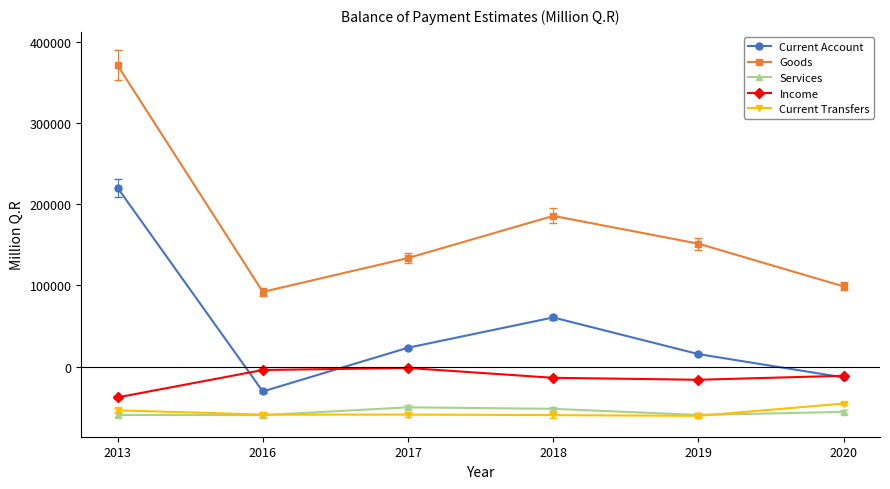

Read the Services value at 2020.

-55577